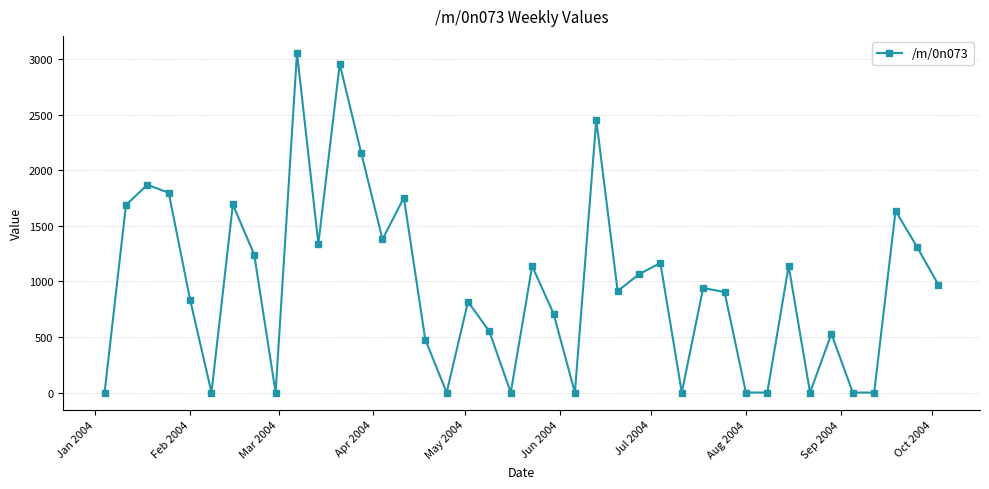

What is the sum of all values?

38499.0